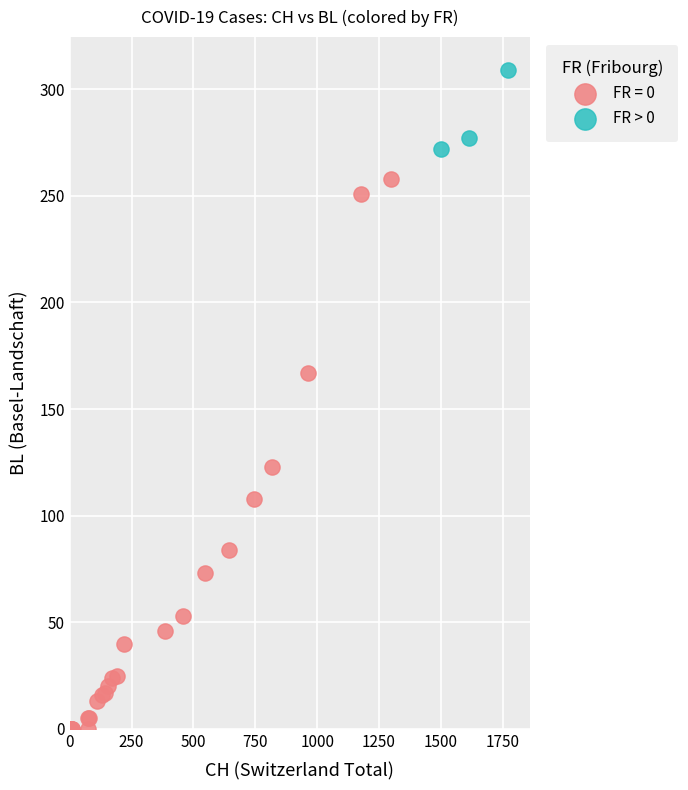

Which series reaches the maximum Y coordinate?

FR > 0